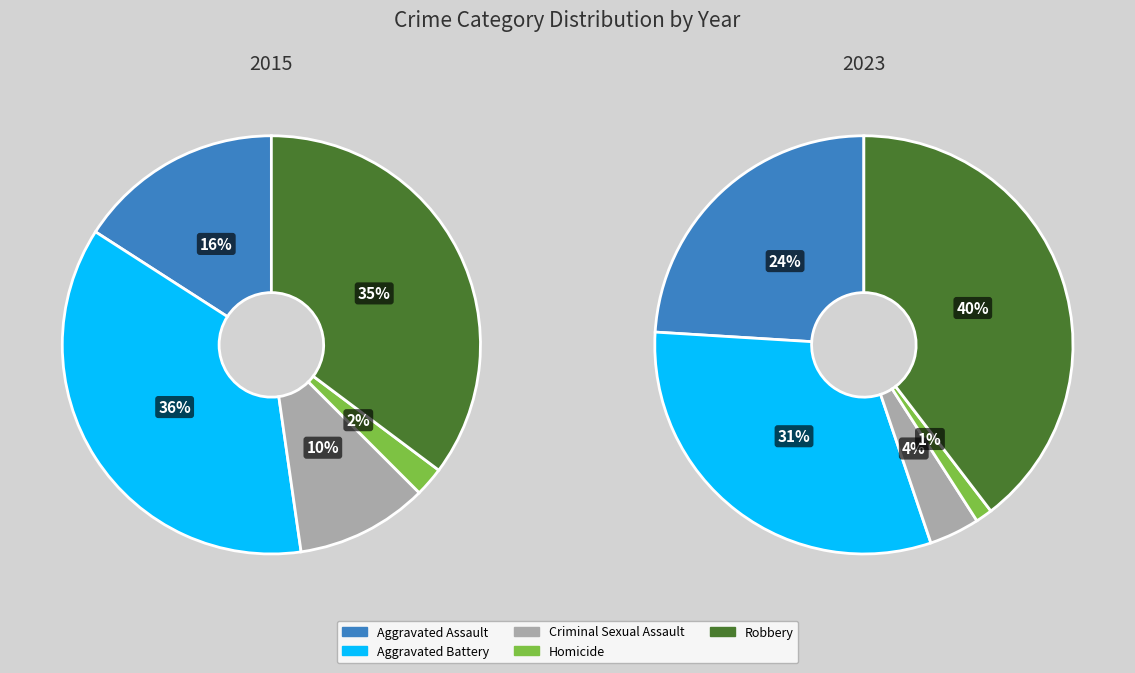

Combined, what portion of the pie is Robbery and Aggravated Battery?

71.6%